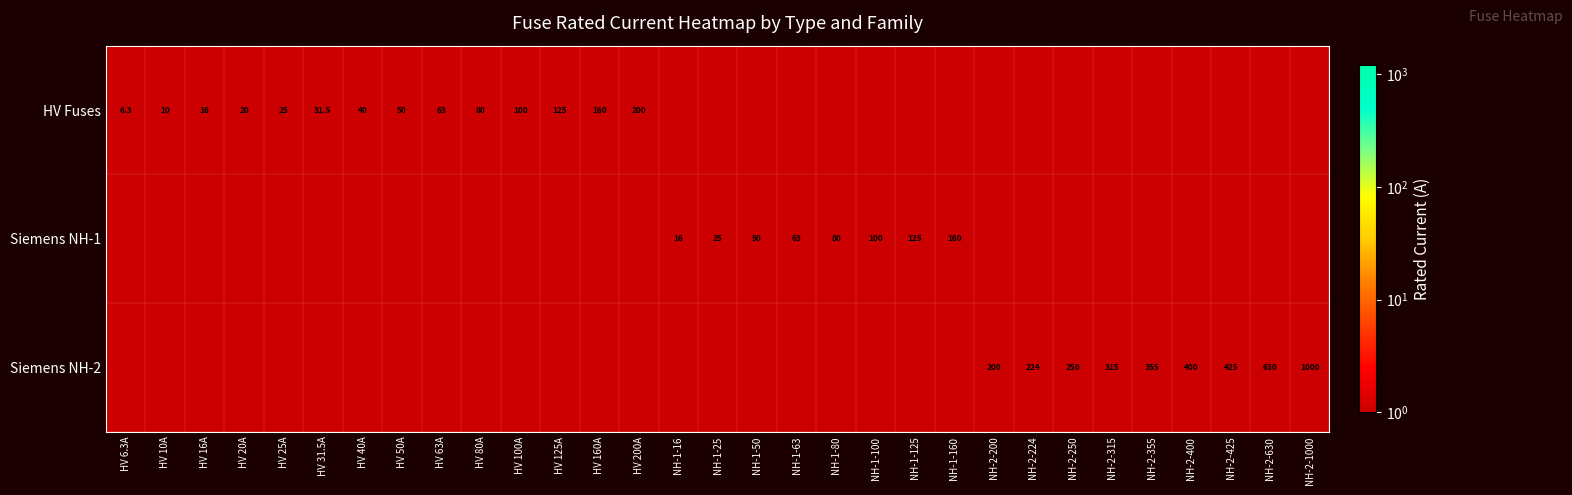

At how many categories does at least one series exceed 165?

10